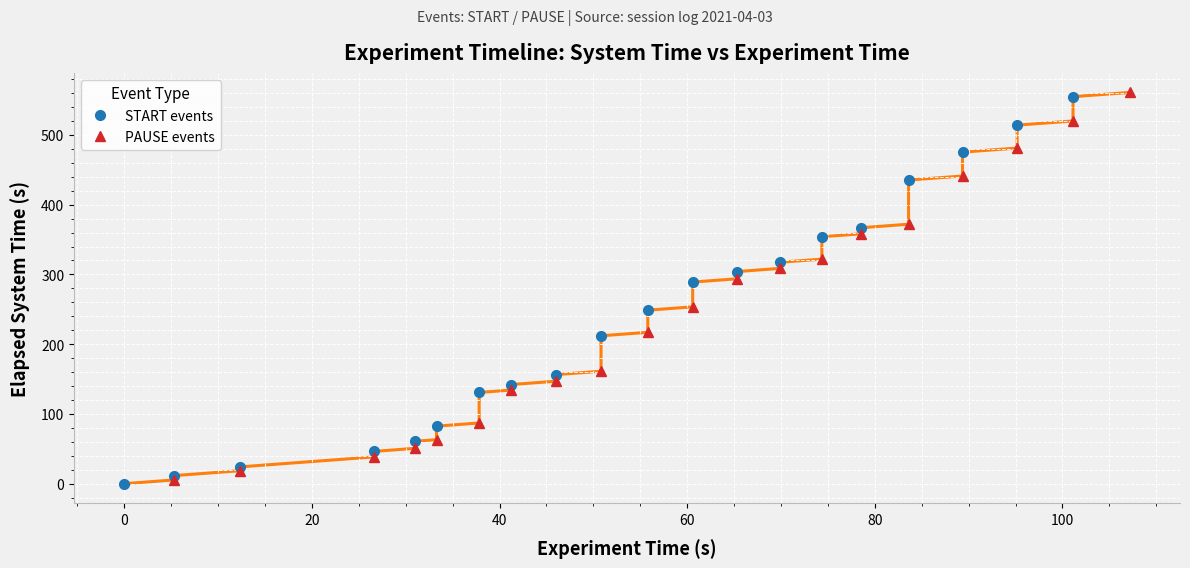

What is the maximum value for START events?

554.9